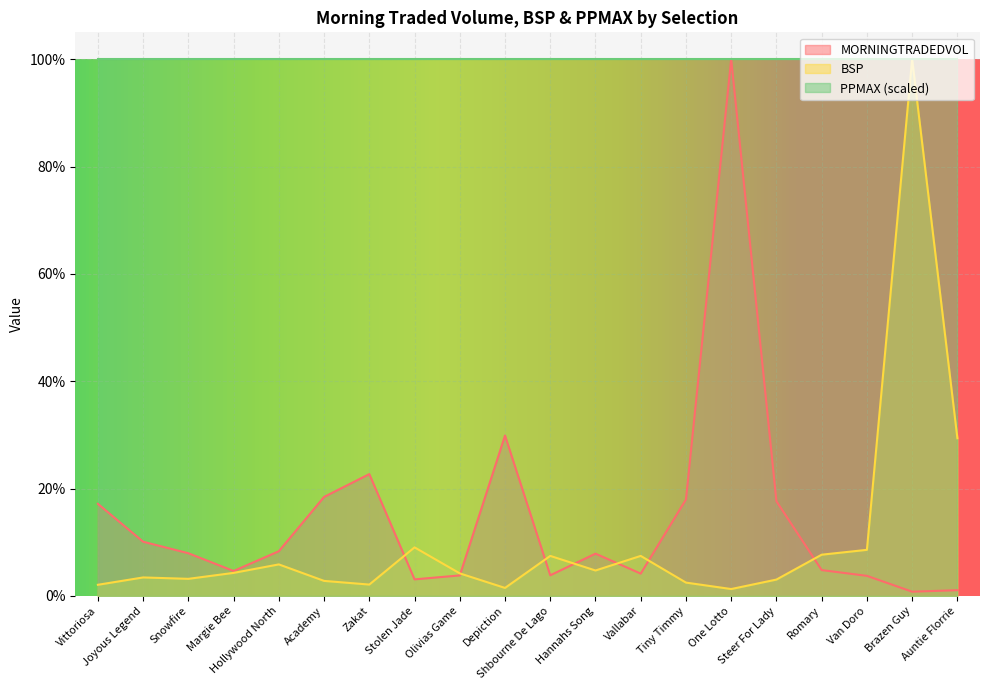

Which series changed the most between Vallabar and Brazen Guy?

BSP